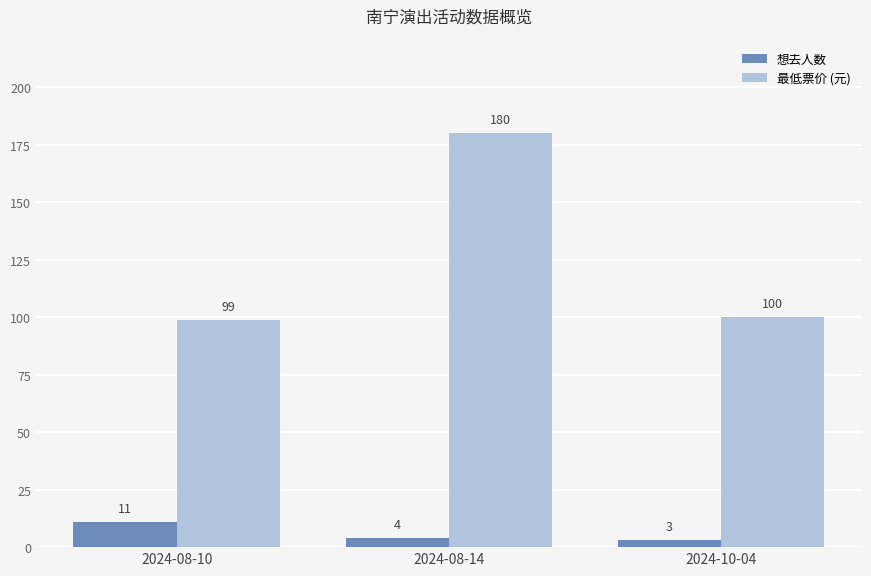

Which series has the widest spread of values?

最低票价 (元)